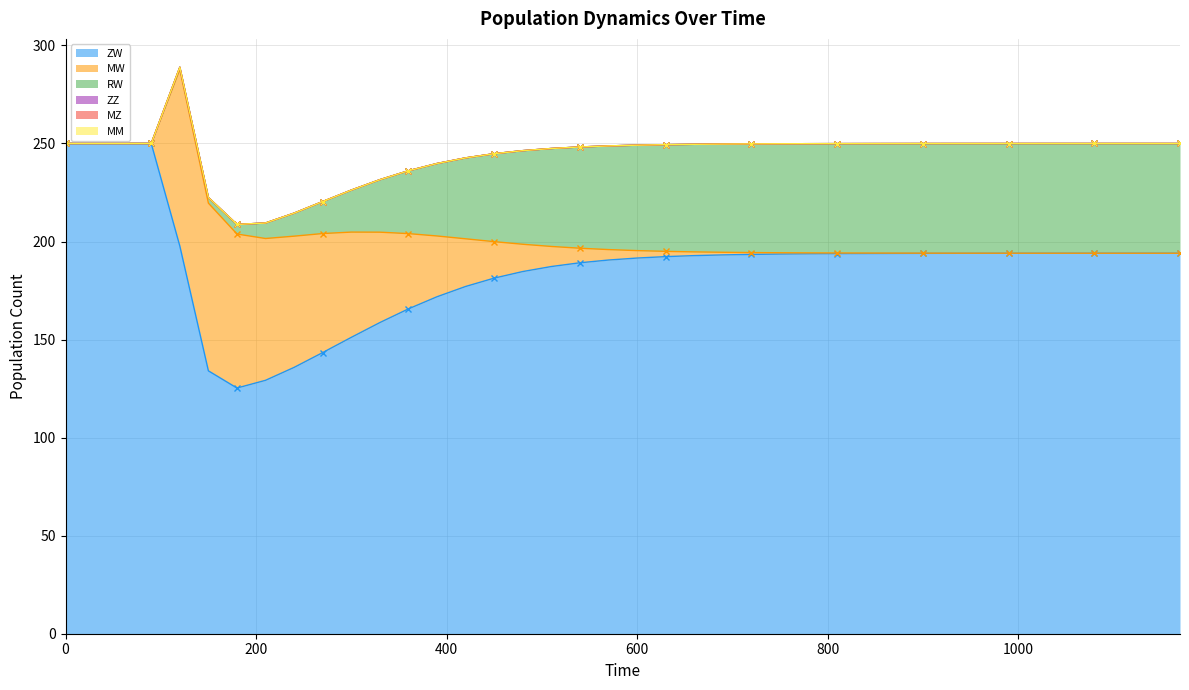

Between 360 and 870, which series saw the biggest shift?

MW